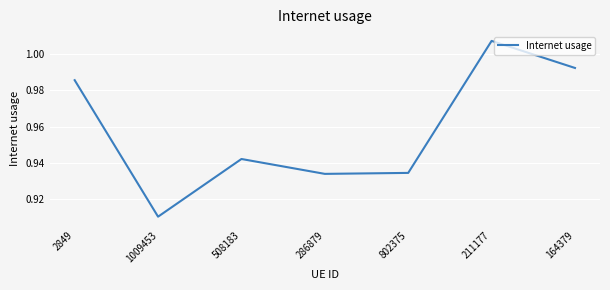

What is the sum of the values at 1009453 and 164379?

1.9